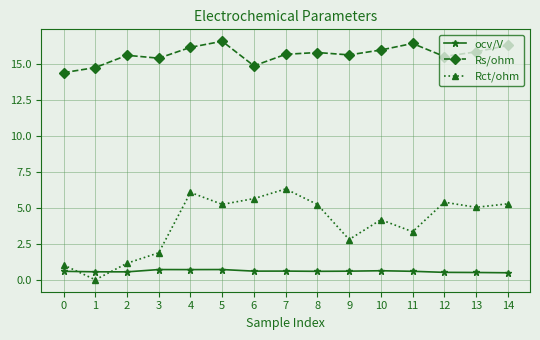

Between 3 and 4, which series saw the biggest shift?

Rct/ohm